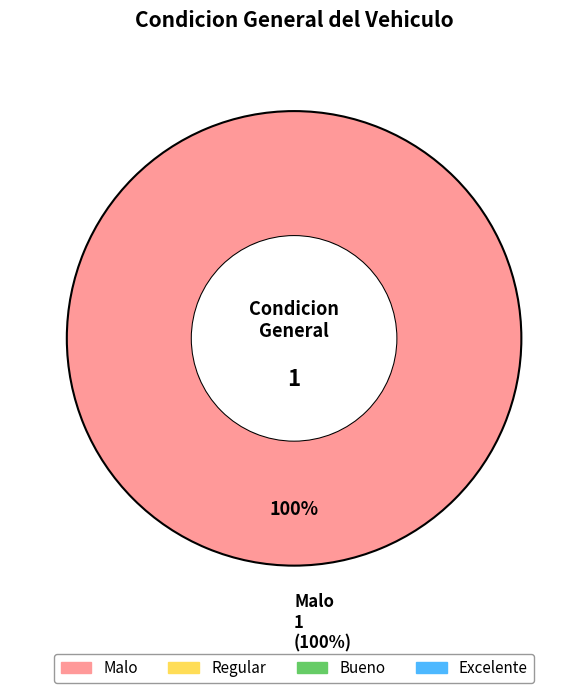

Which slice is the smallest?

Regular